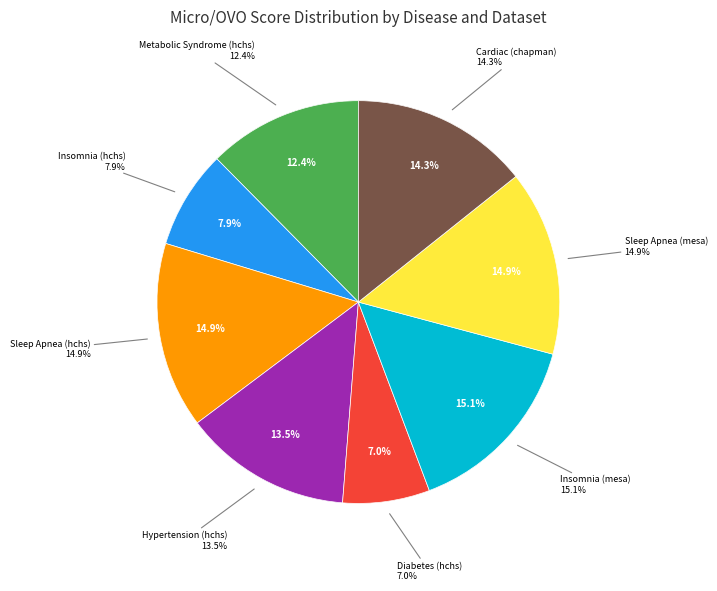

Which slice is the largest?

Insomnia (mesa)